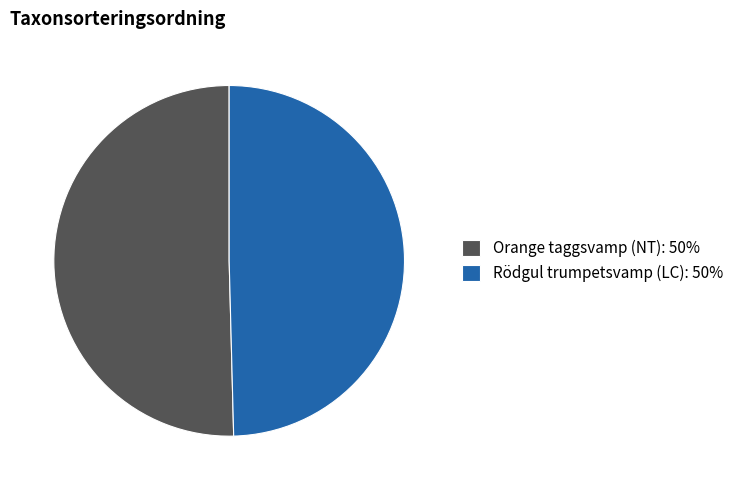

Does Rödgul trumpetsvamp (LC) account for over 50% of the chart?

No